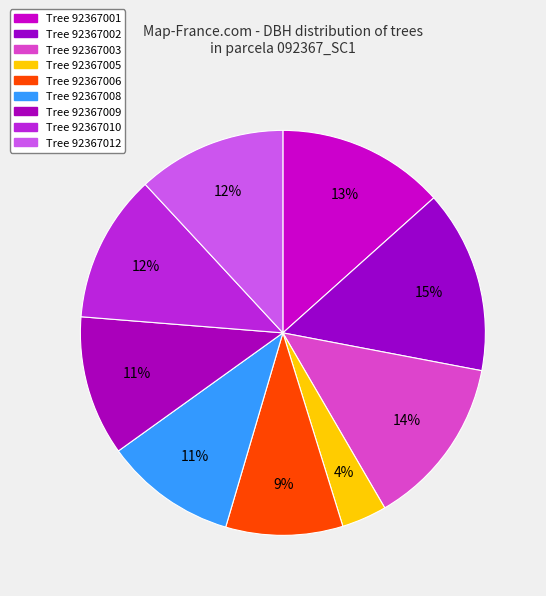

To the nearest percent, what is the average slice percentage?

11%